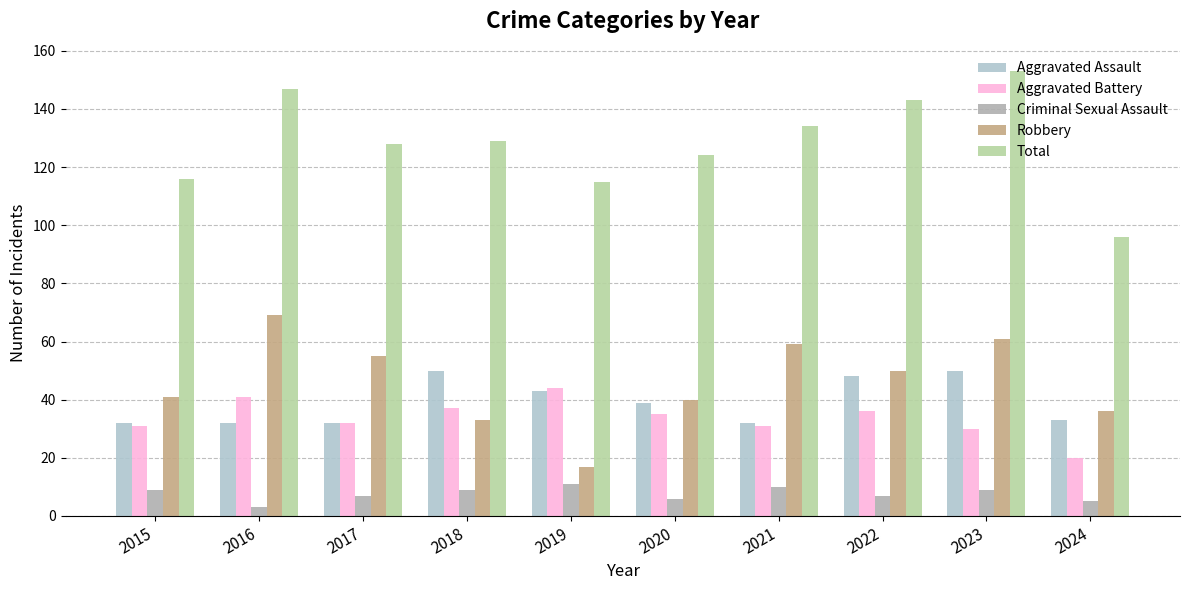

What are all the series names shown in the legend?

Aggravated Assault, Aggravated Battery, Criminal Sexual Assault, Robbery, Total